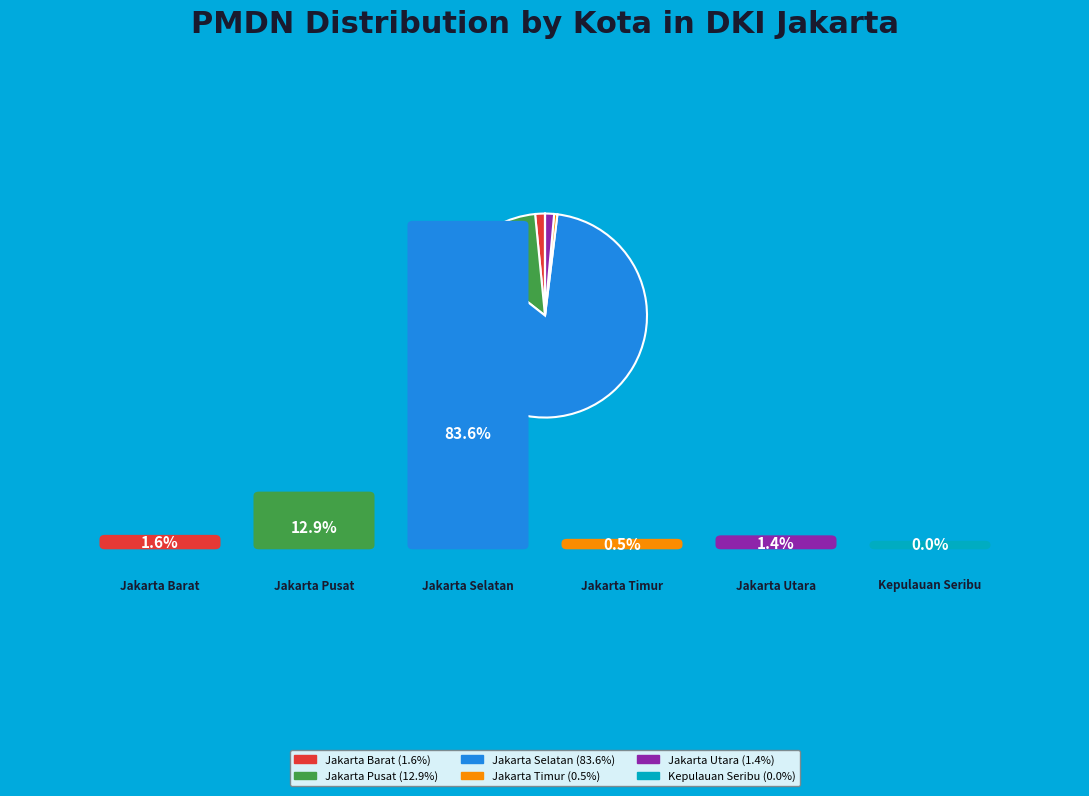

Does Jakarta Pusat (12.9%) account for over 50% of the chart?

No